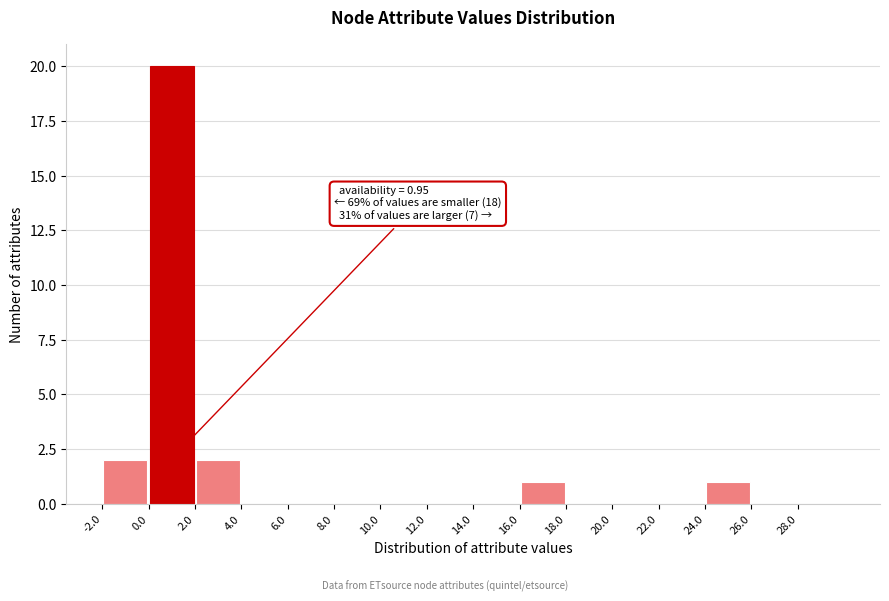

Over which range of the x-axis is the bar tallest?

0 to 2